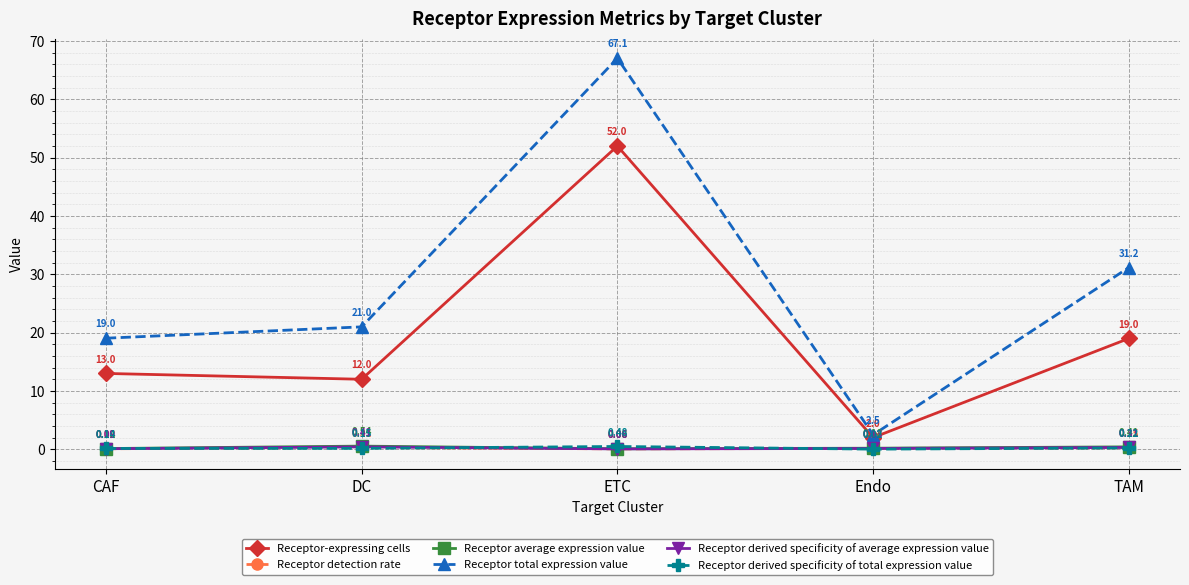

How many lines are shown in the chart?

6